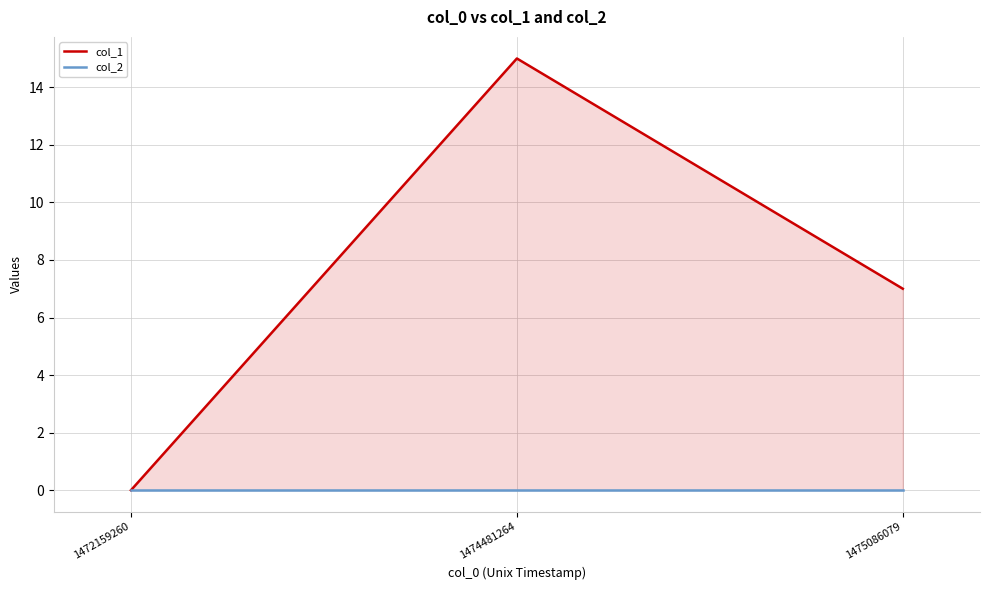

What is the maximum value shown in the chart?

15